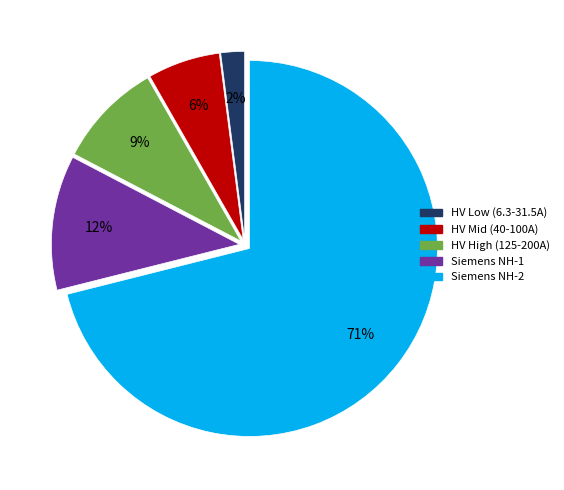

Is the sum of HV Mid (40-100A) and Siemens NH-2 greater than half?

Yes